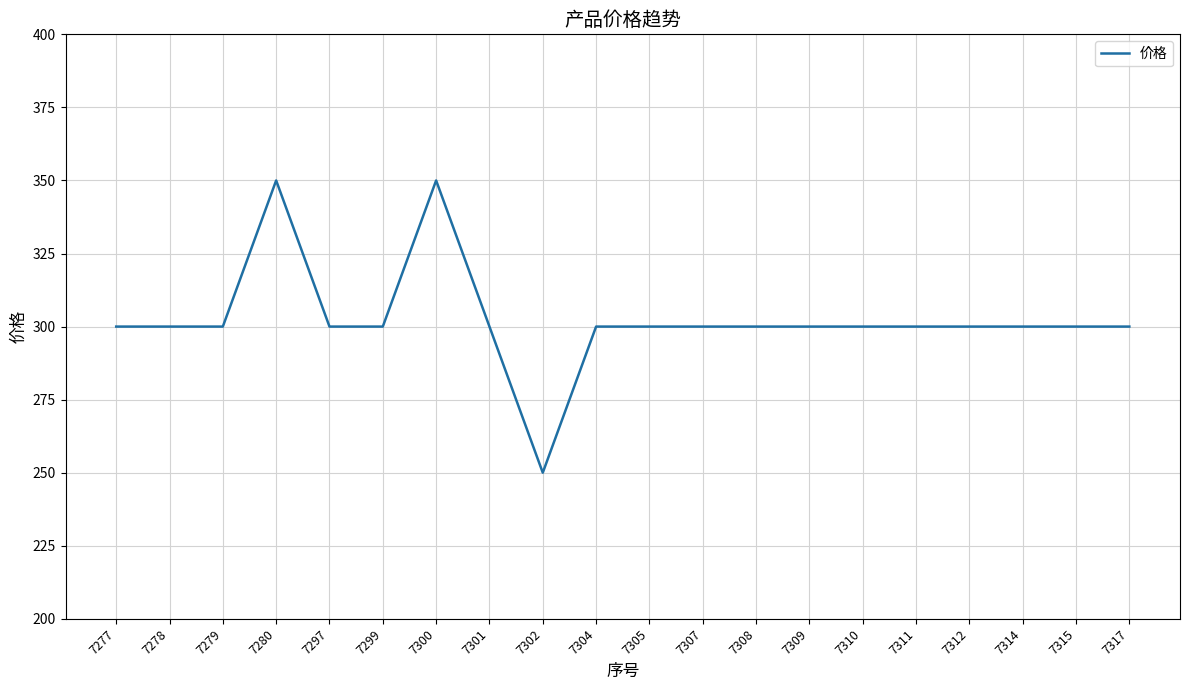

What is the difference between the maximum and minimum values?

100